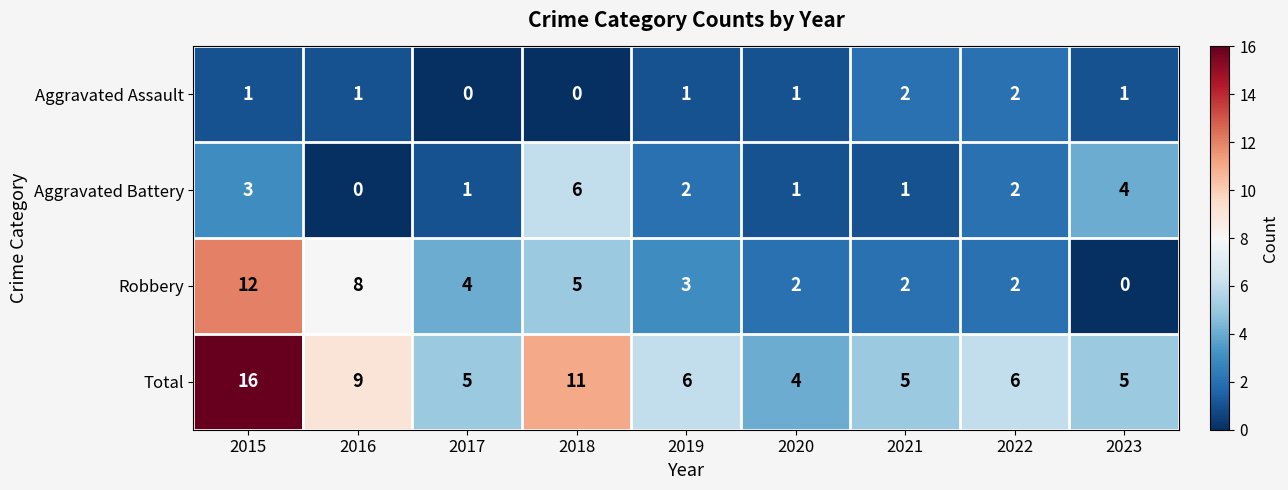

What is the sum of all Total values?

67